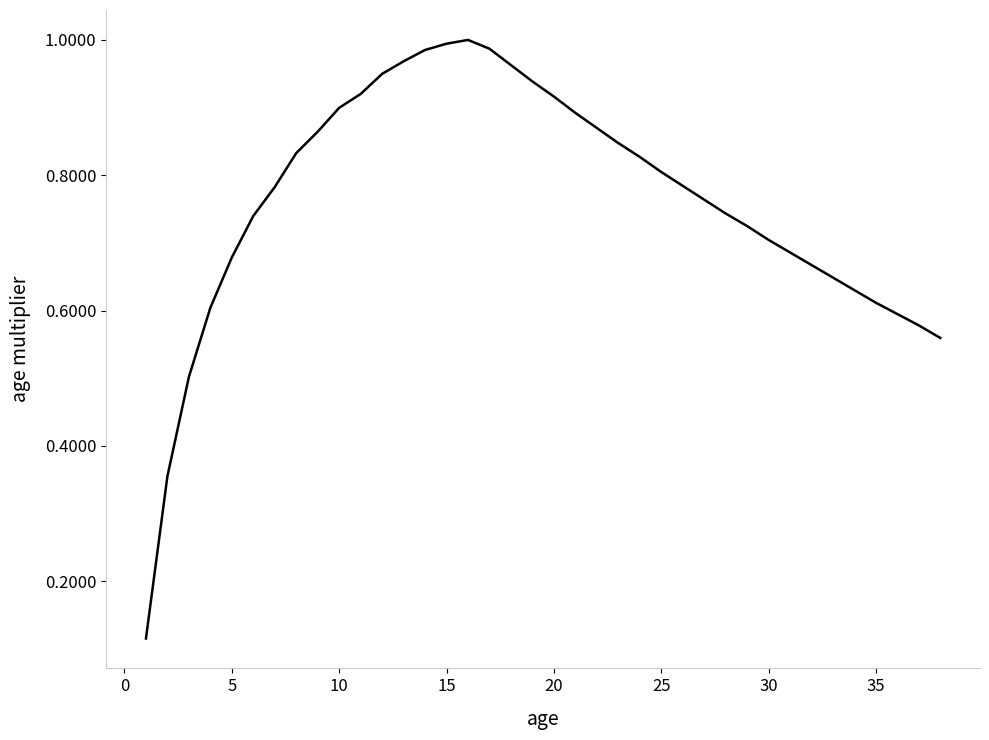

What is the maximum value shown in the chart?

1.0